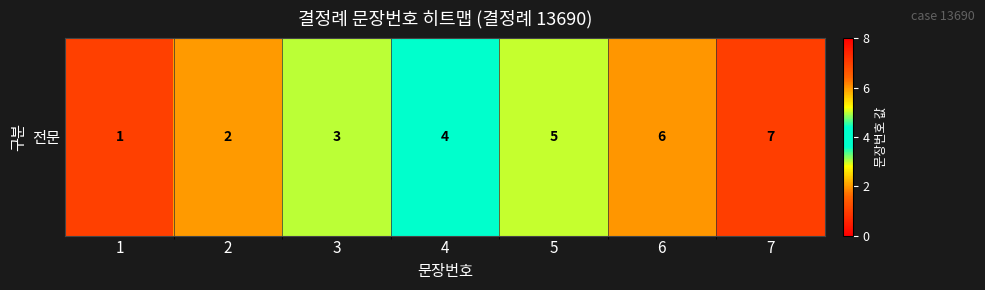

What is the change in value from 2 to 5?

+3